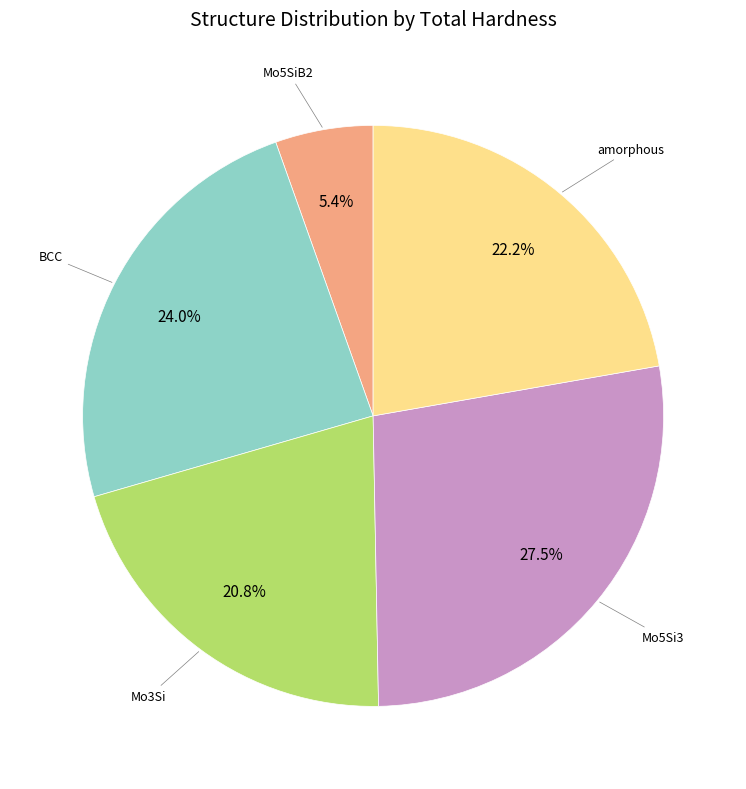

Is there a majority slice in this chart?

No